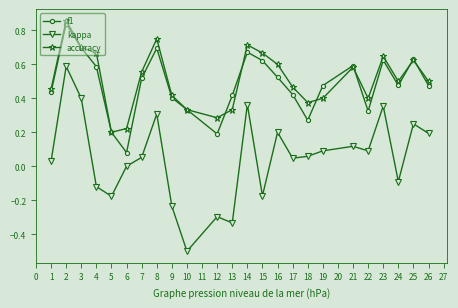

Which series has the largest total across all categories?

accuracy